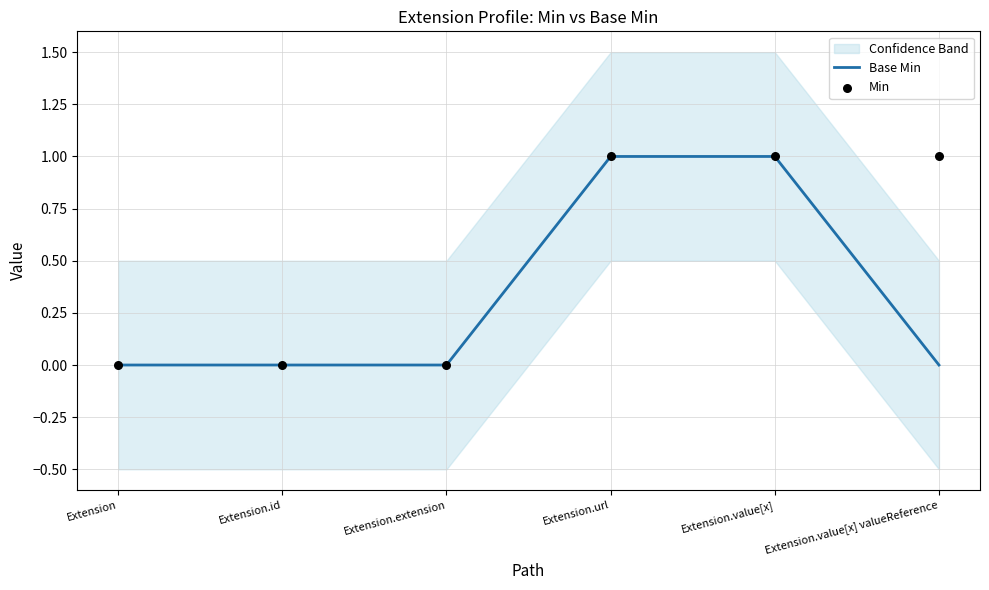

At how many categories does at least one series exceed 0?

3